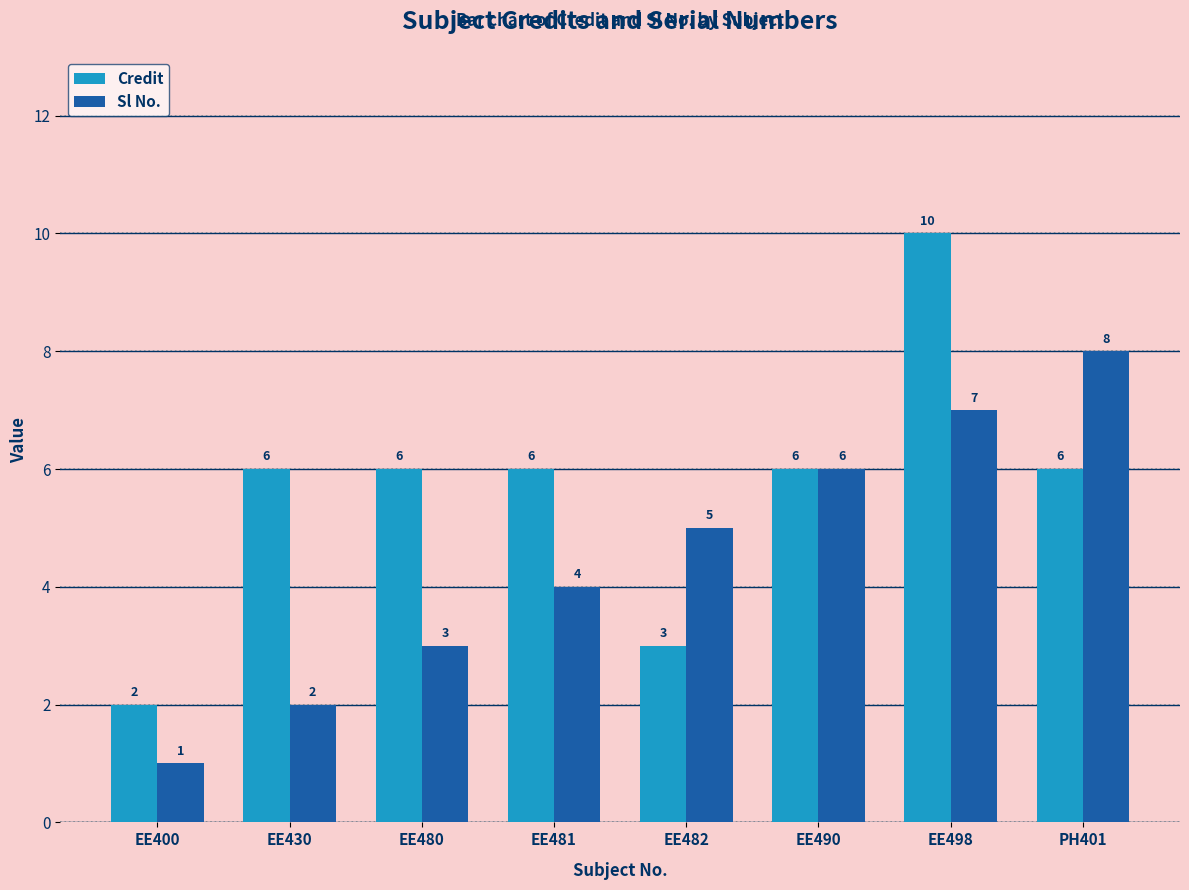

What is the label of the 6th bar from the right?

EE480